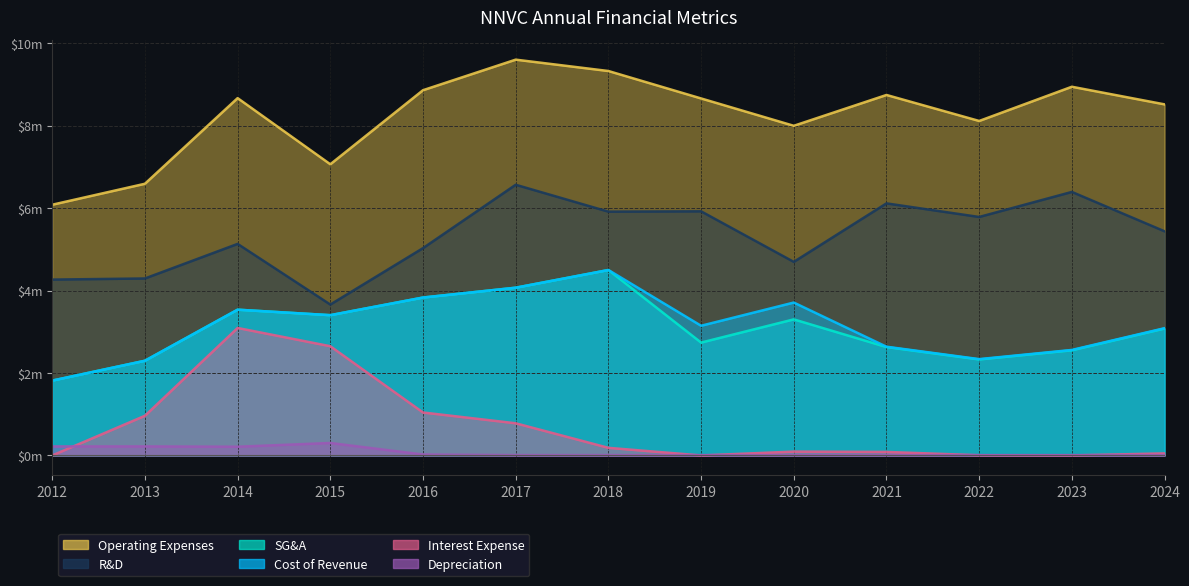

Between 2014 and 2022, which series saw the biggest shift?

interestExpense